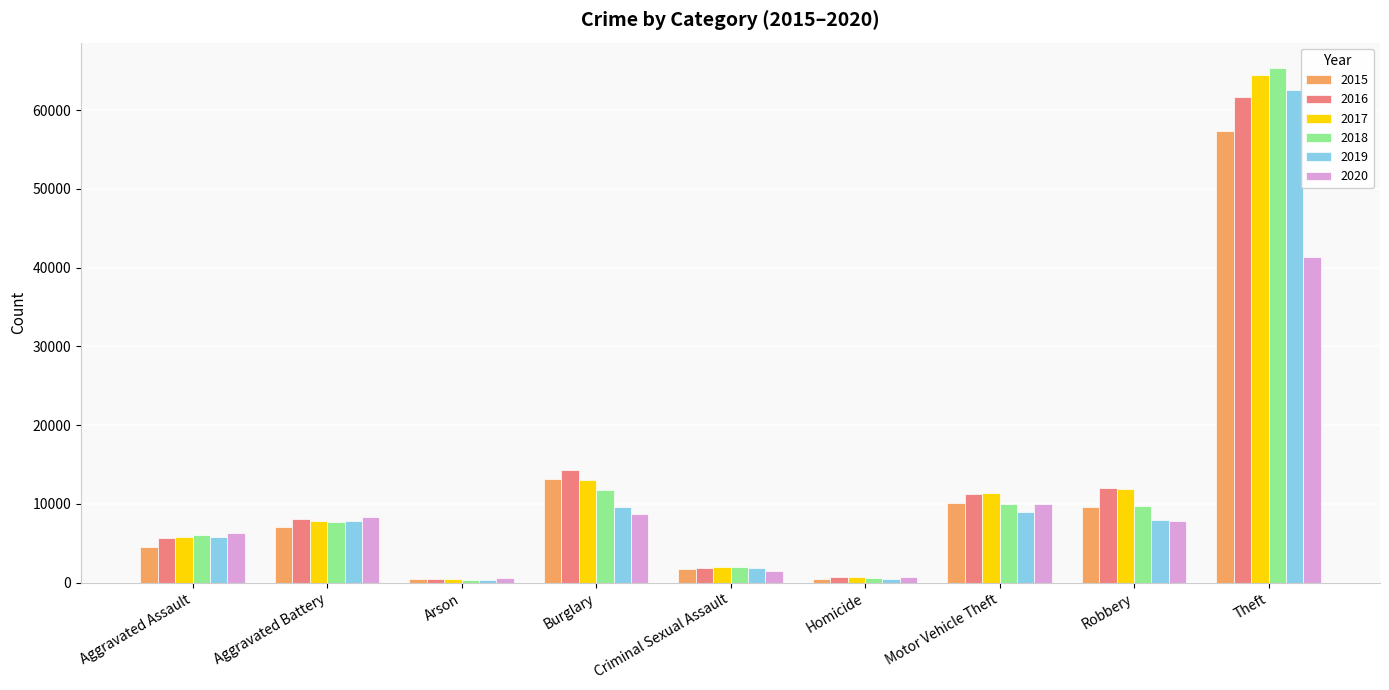

What is the value of the 2019 bar at the 4th from the left?

9638